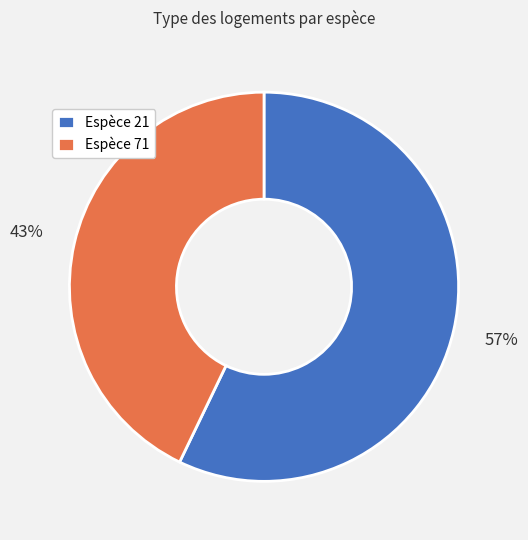

What percentage is the Espèce 21 slice, to the nearest percent?

57%